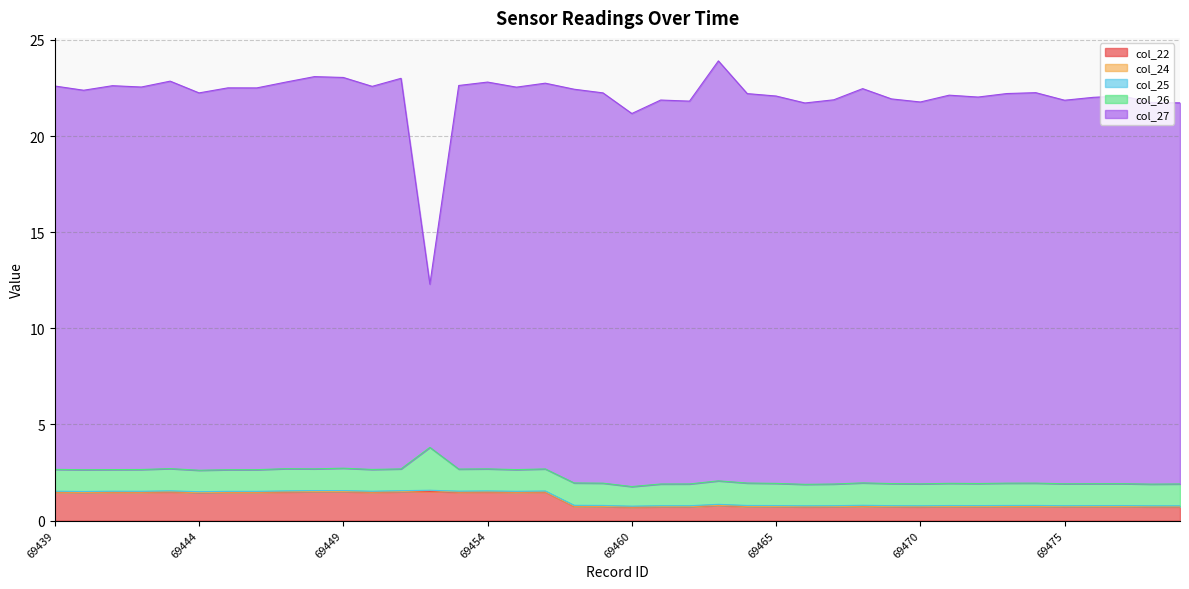

The col_22 series shows 0.2 at 69478. True or false?

False